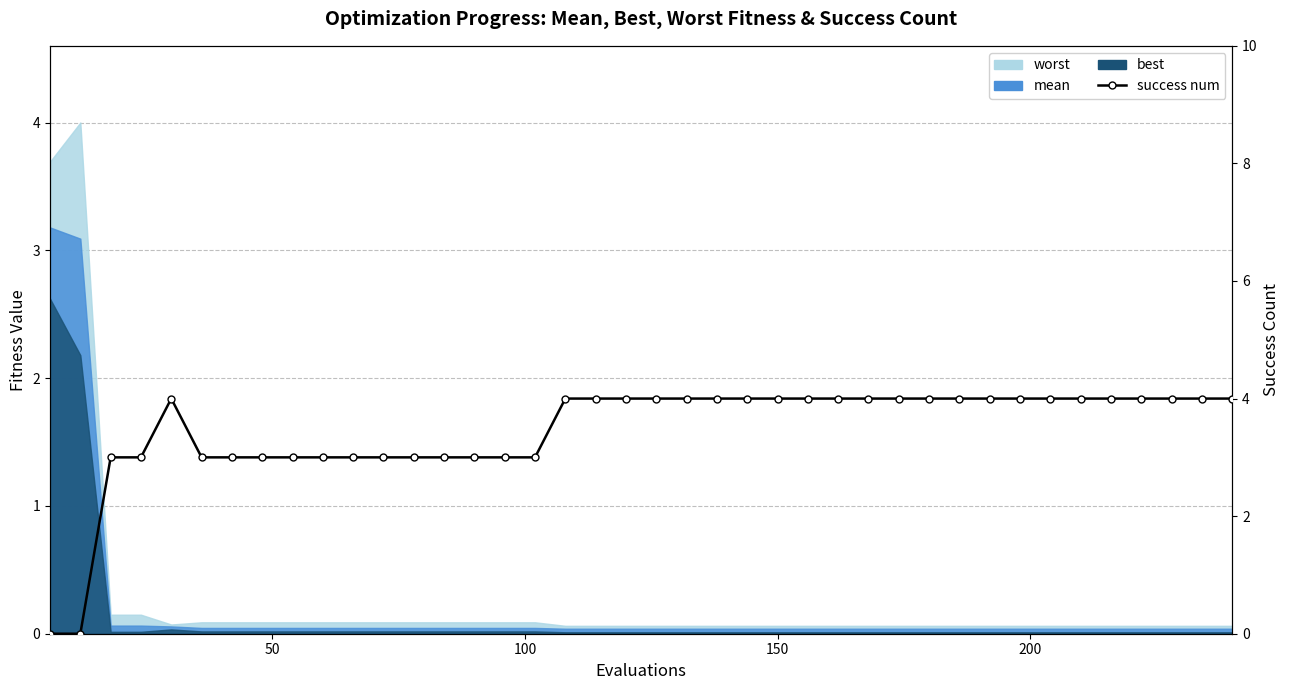

Reading left to right, what are all the values shown in this chart?

0	0	3	3	4	3	3	3	3	3	3	3	3	3	3	3	3	4	4	4	4	4	4	4	4	4	4	4	4	4	4	4	4	4	4	4	4	4	4	4